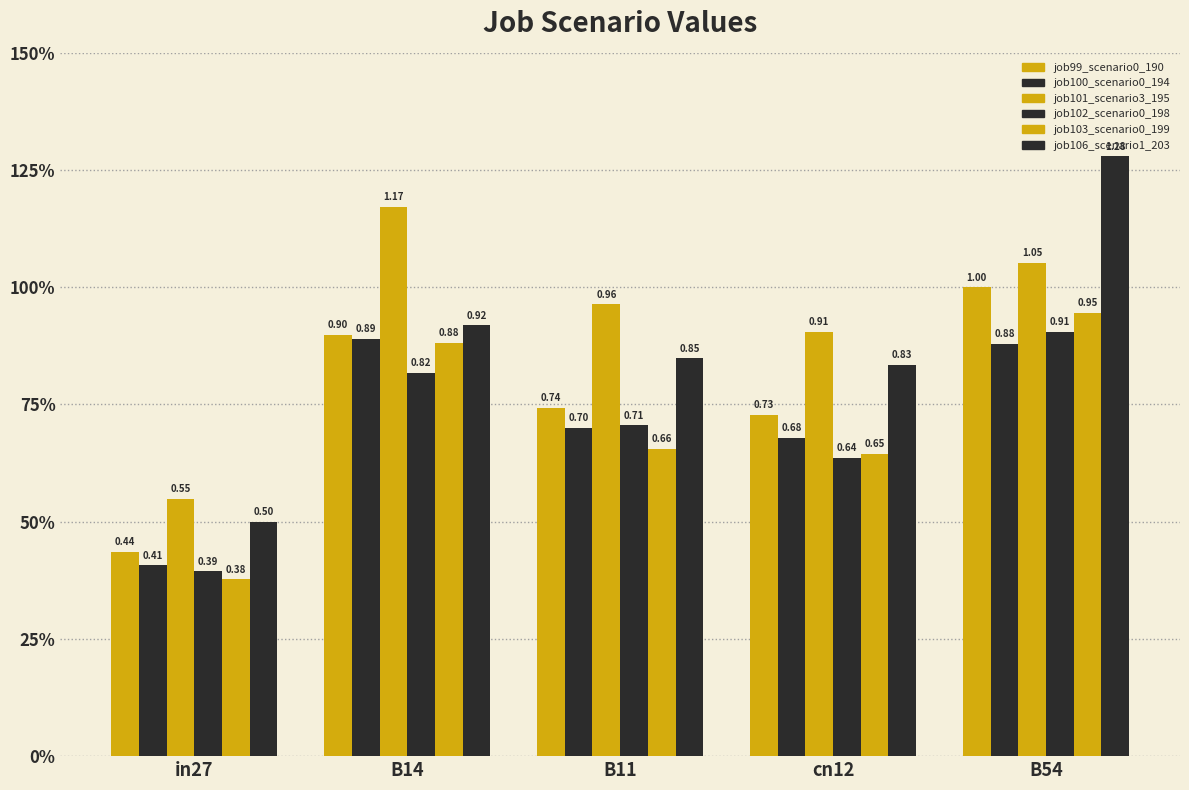

What is the difference between the job103_scenario0_199 values at in27 and B11?

0.3